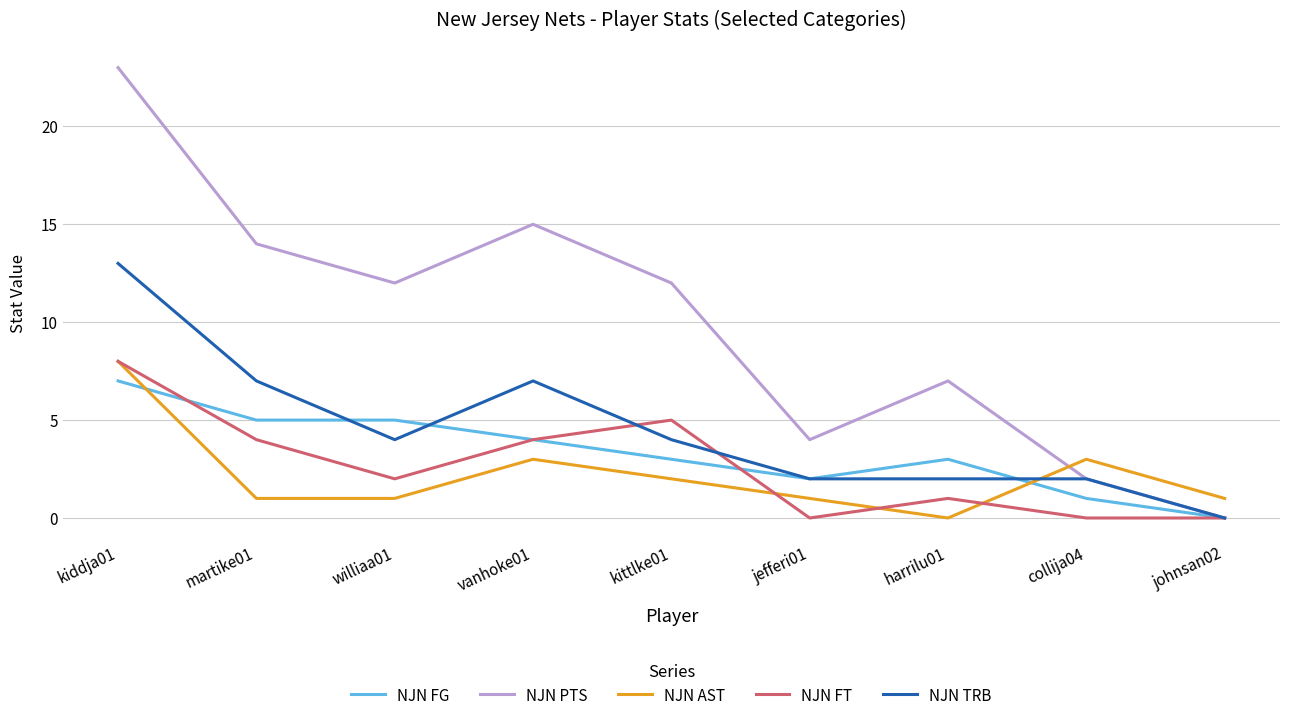

What is the approximate value of NJN FT at williaa01?

2